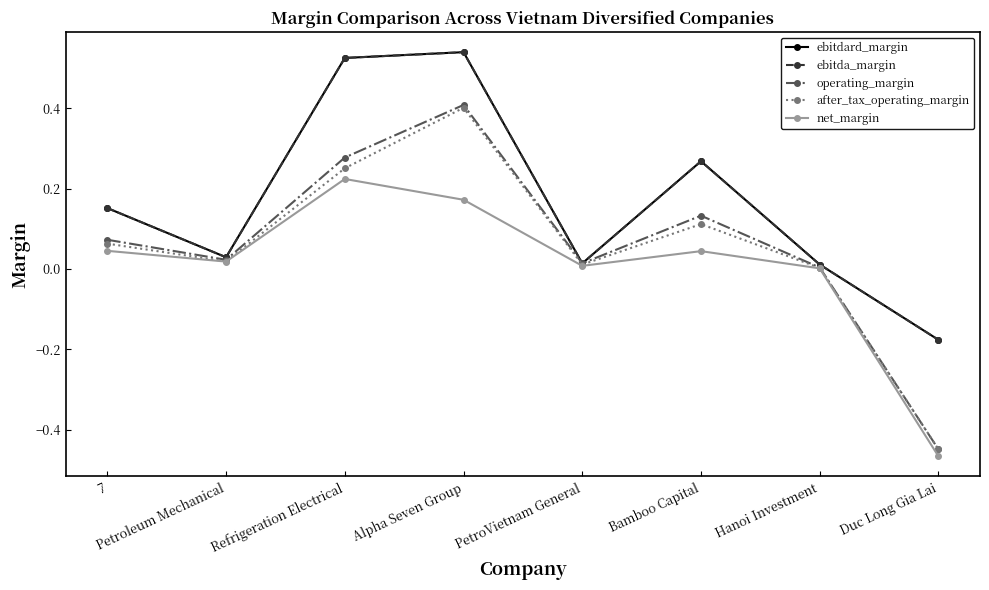

What position from the right is Duc Long Gia Lai?

1